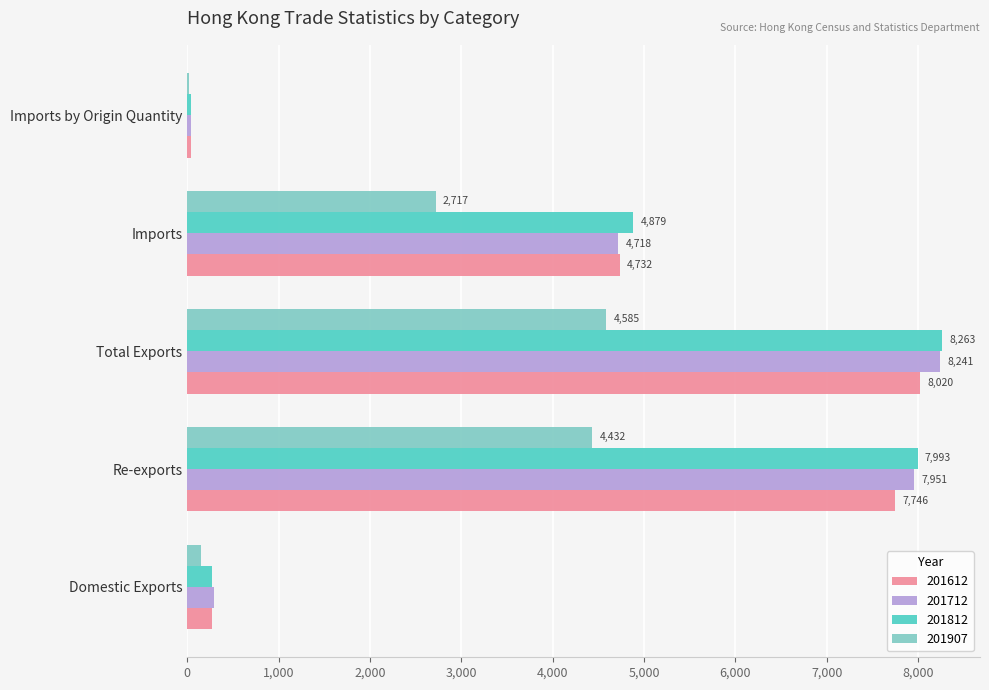

Is it true that 201812 equals 4879.0 at Imports?

True